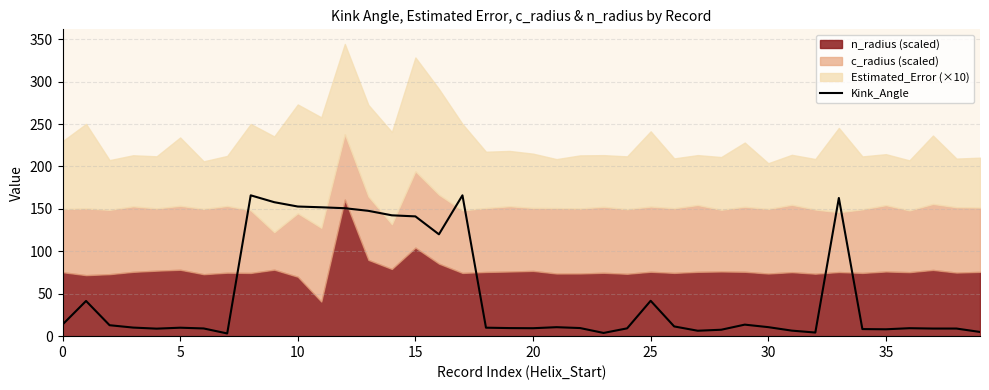

True or false: the data shows 9.5 at 19.

True